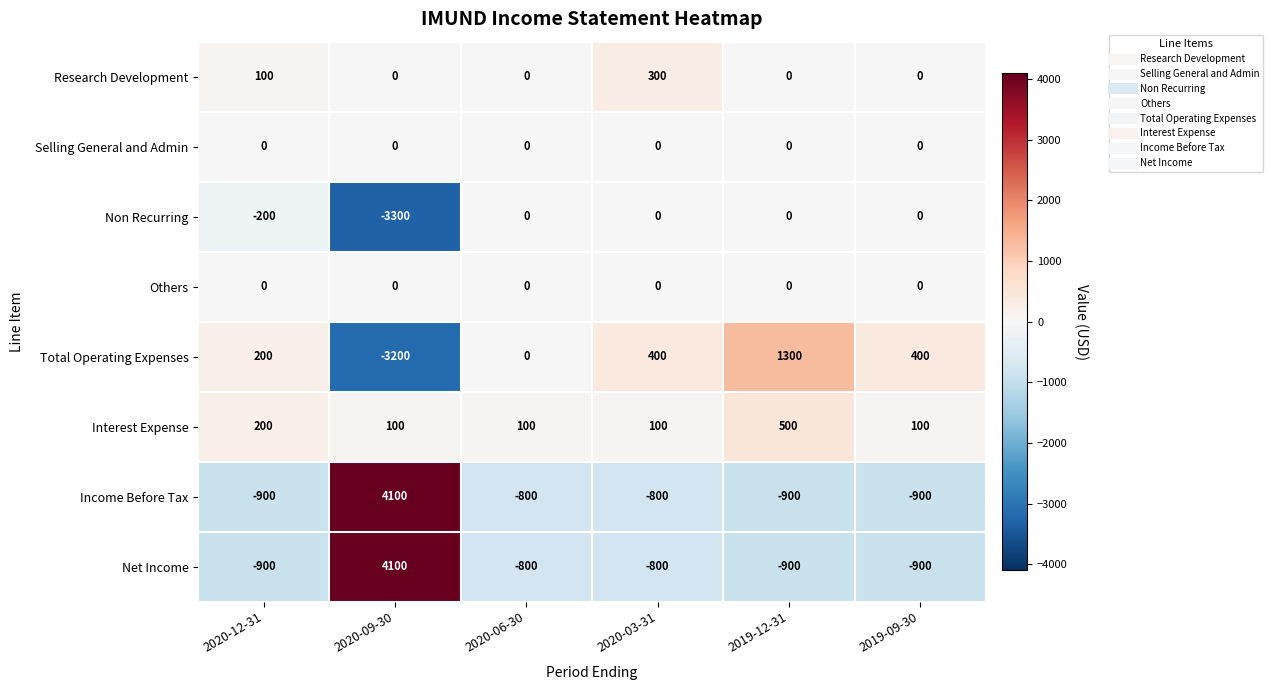

Which series changed the most between 2020-12-31 and 2019-12-31?

Total Operating Expenses